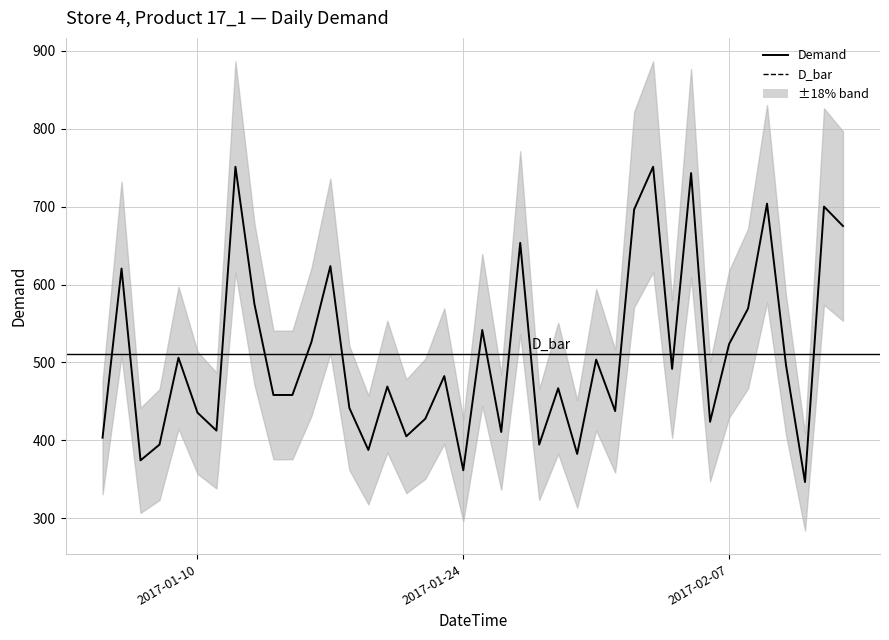

How many lines are shown in the chart?

1